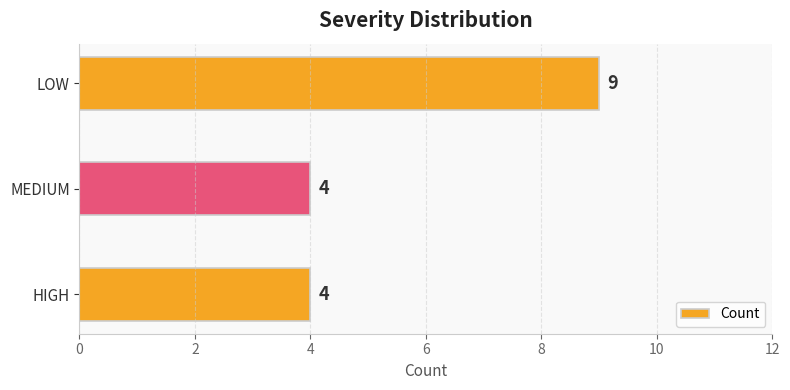

What is the maximum value shown in the chart?

9